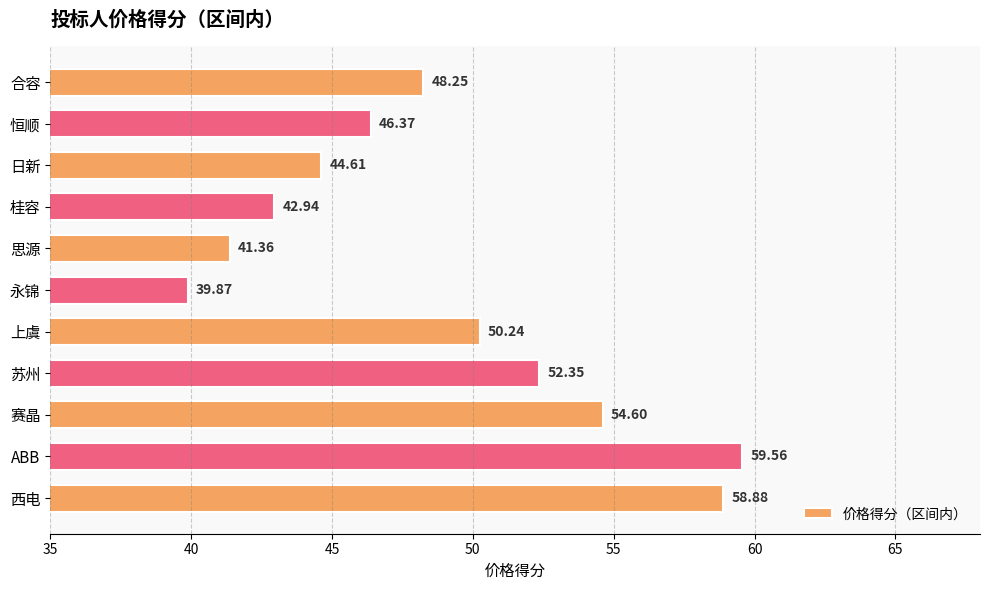

Which label corresponds to the largest value in the chart?

ABB